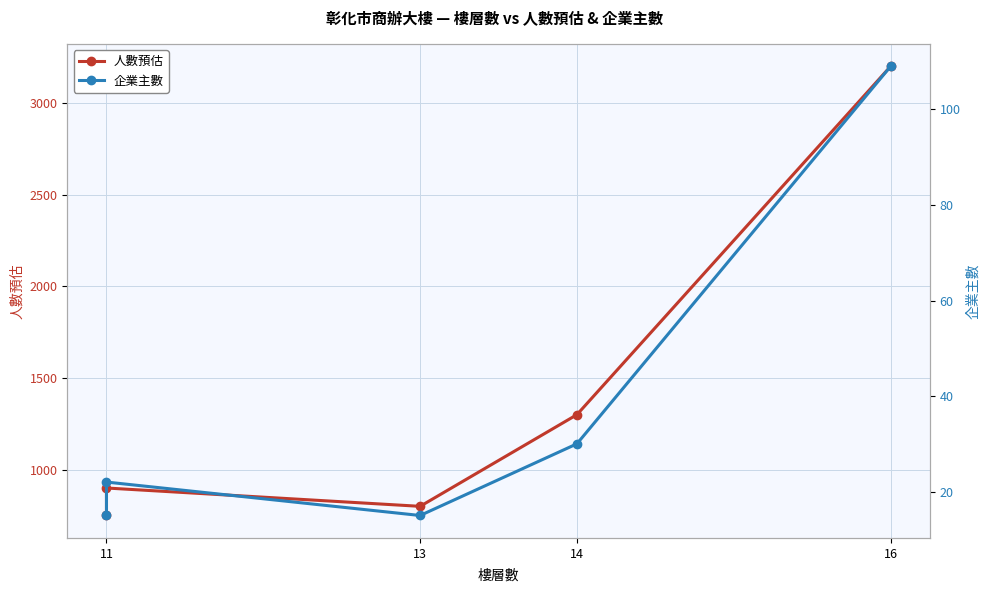

What is the sum of the 人數預估 values at 16 and 11?

3950